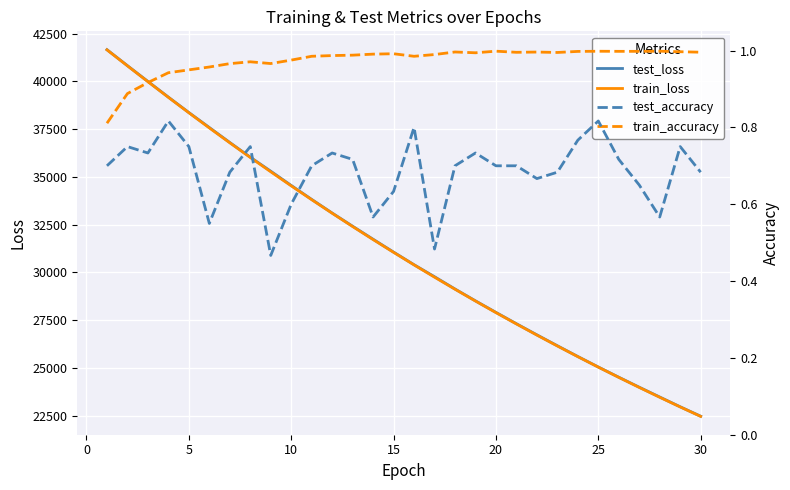

True or false: test_loss and test_accuracy intersect in this chart.

False